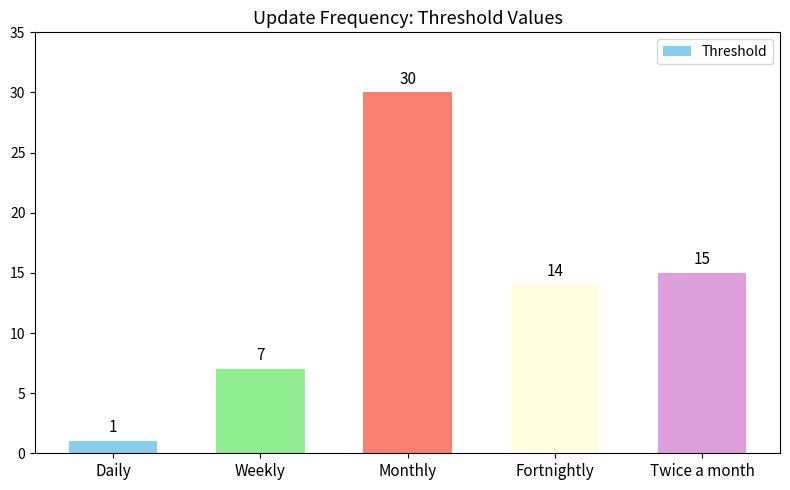

What is the difference between the maximum and minimum values?

29